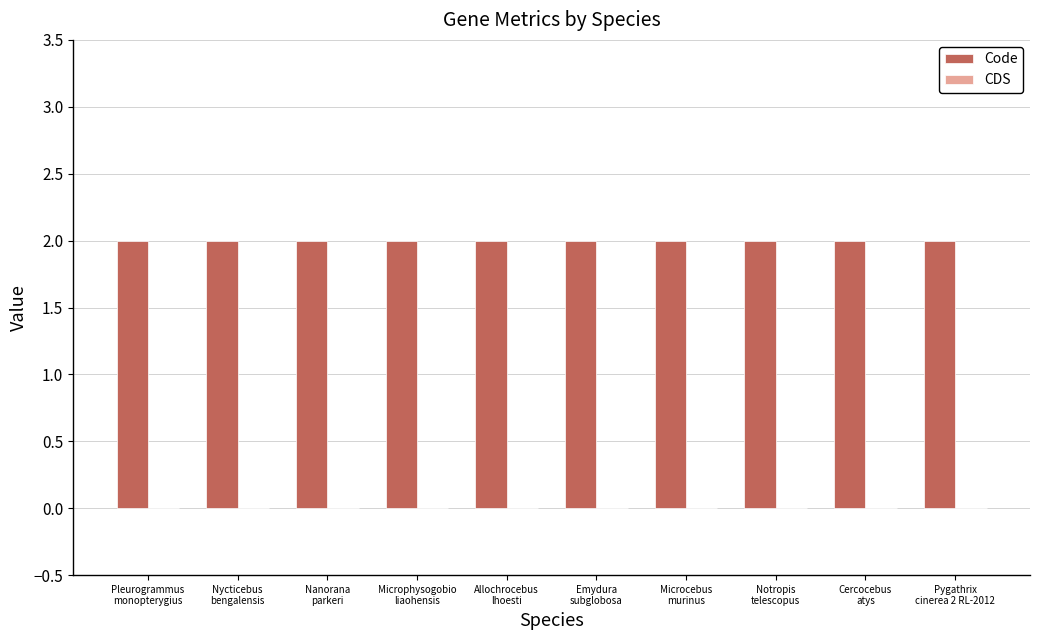

Between Notropis
telescopus and Cercocebus
atys, which series saw the biggest shift?

Code